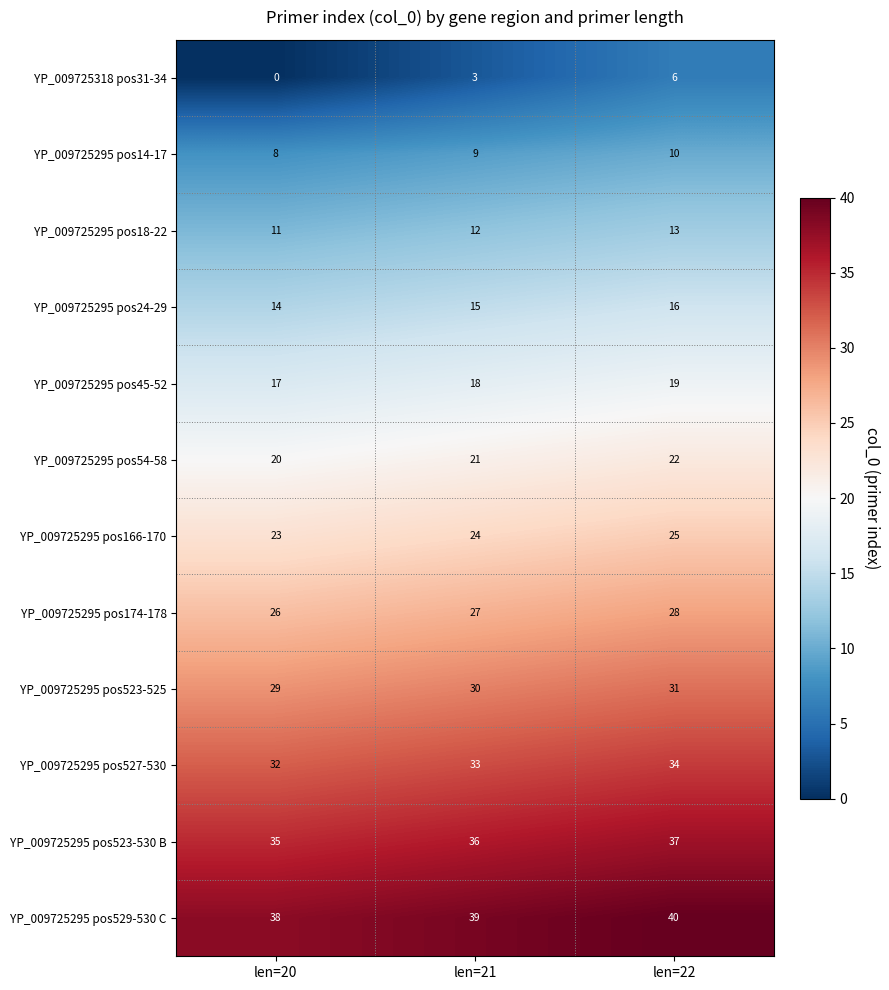

At how many categories does at least one series exceed 27?

3